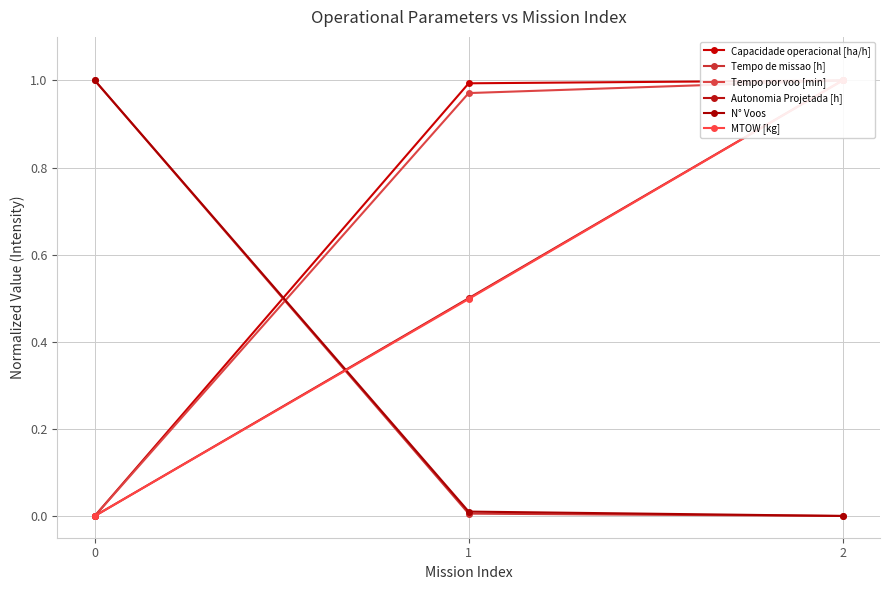

What is the difference between the highest and lowest values at 1?

1.0